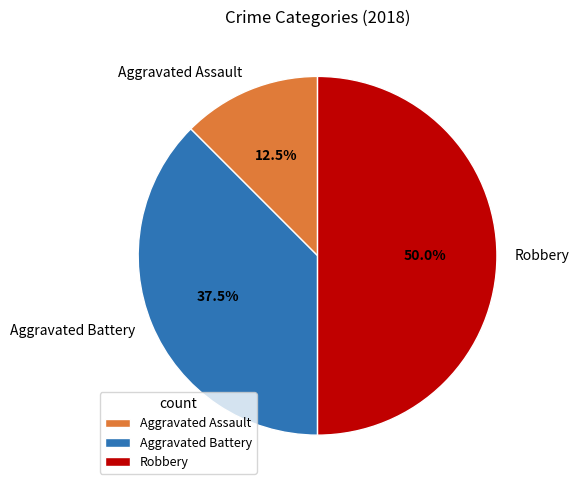

How many slices are in this pie chart?

3